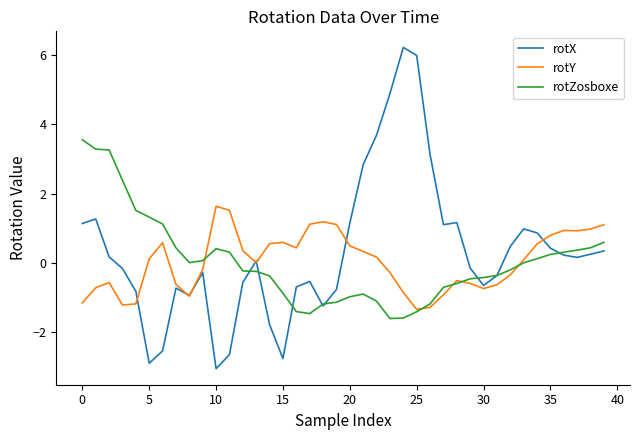

Which series has the largest range (max minus min)?

rotX